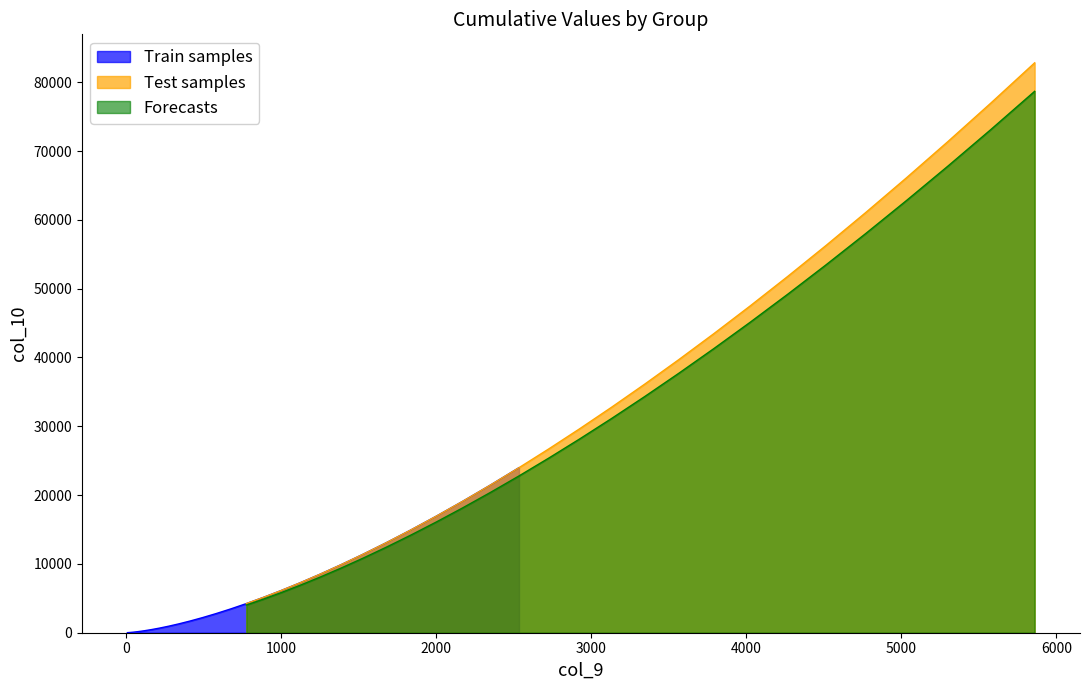

What is the maximum value for Test samples?

82820.0